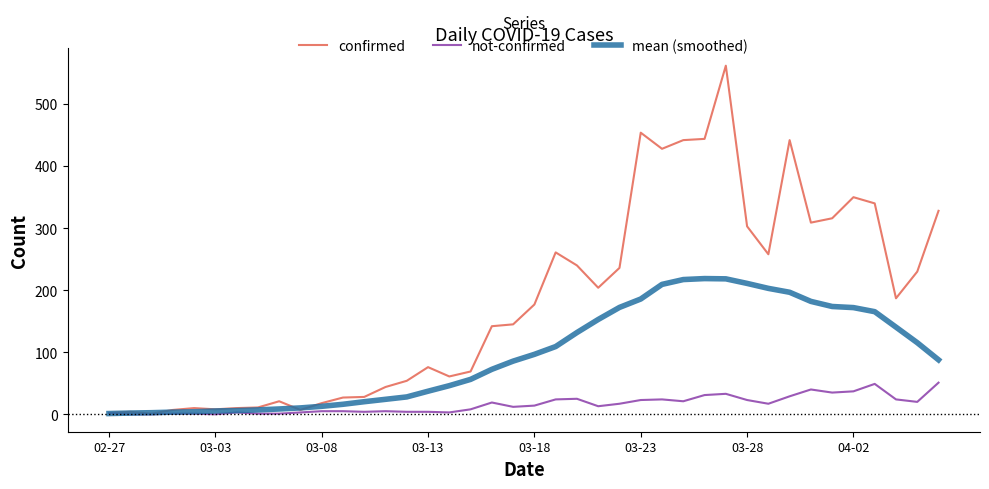

List the series in order of their peak value, lowest first.

not-confirmed, mean (smoothed), confirmed